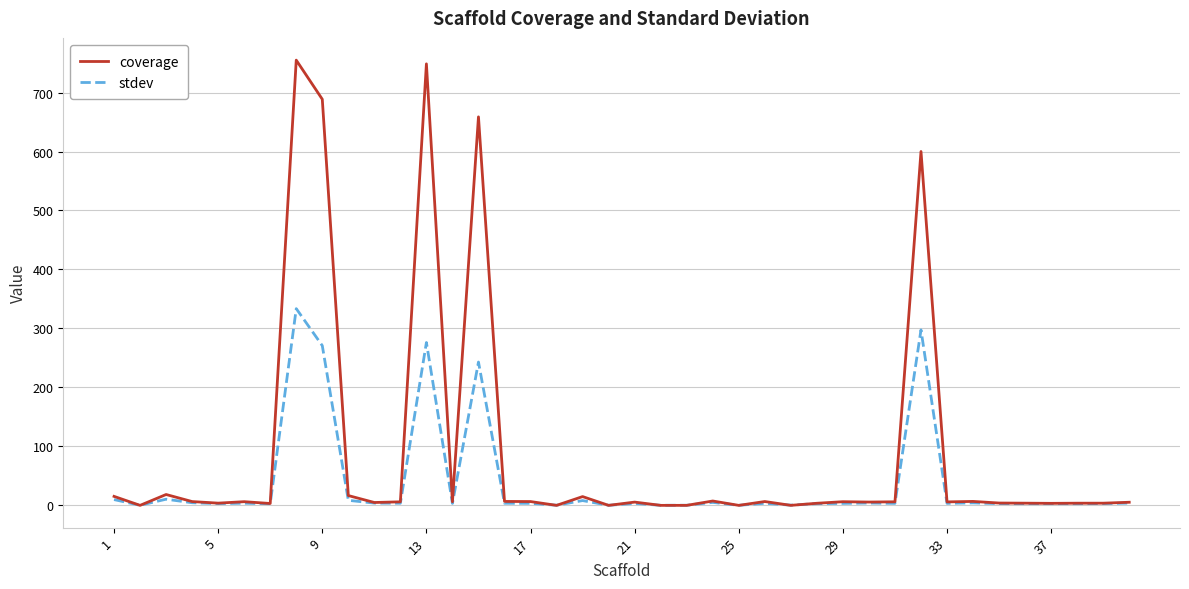

What is the highest value of the coverage series?

754.9